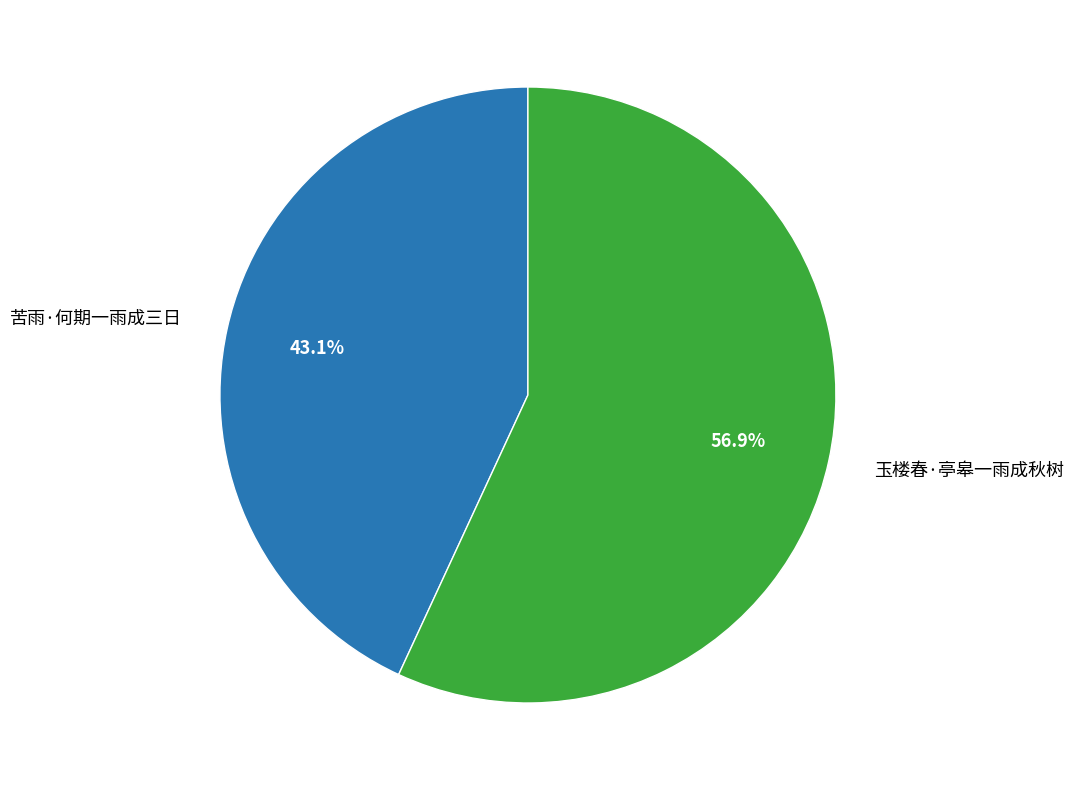

To the nearest percent, what is the difference between the largest and smallest slice percentages?

14%